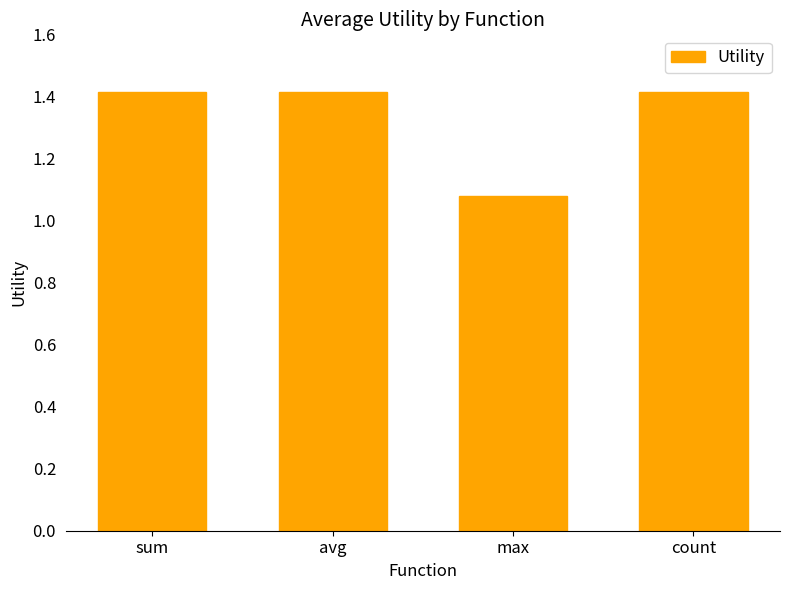

What is the greatest value displayed?

1.4